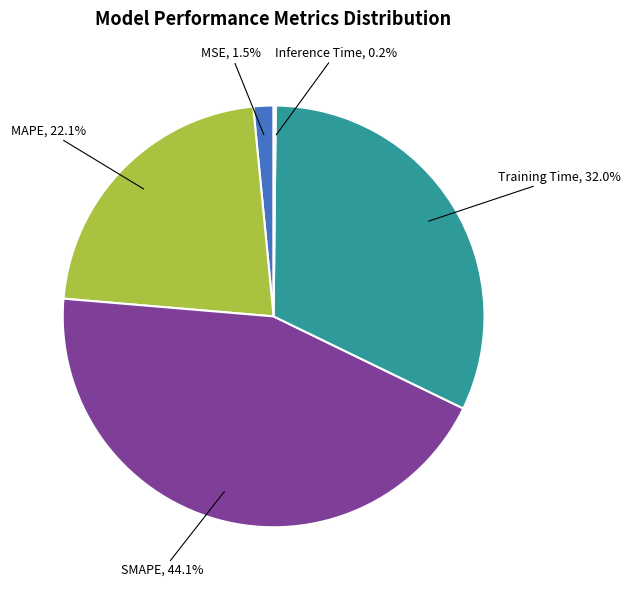

Between MAPE and Training Time, which is larger?

Training Time